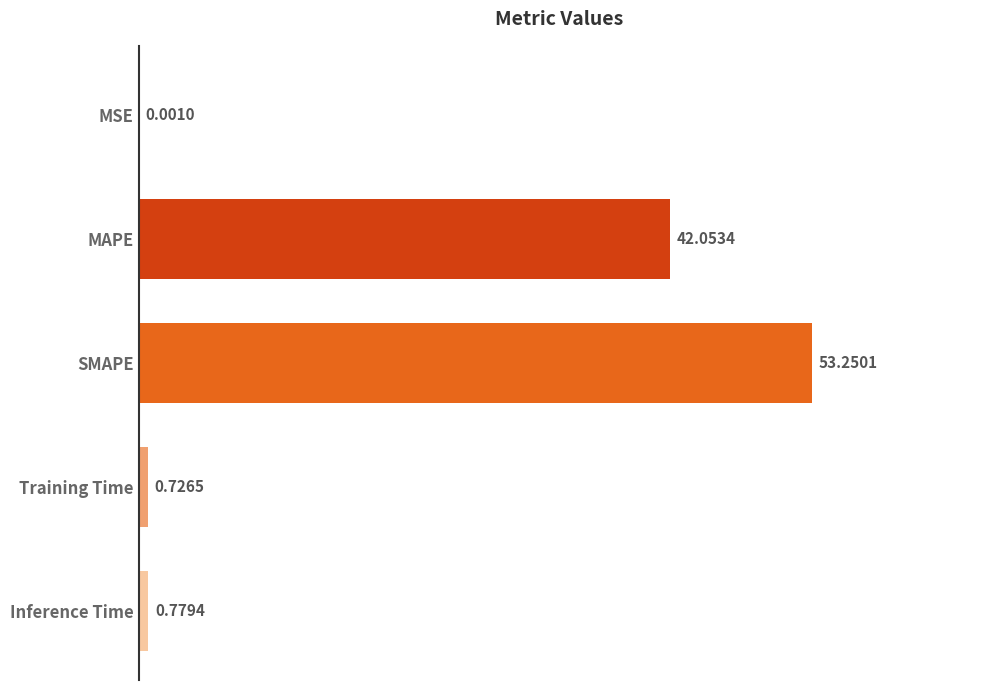

What is the sum of the values at MSE and MAPE?

42.1